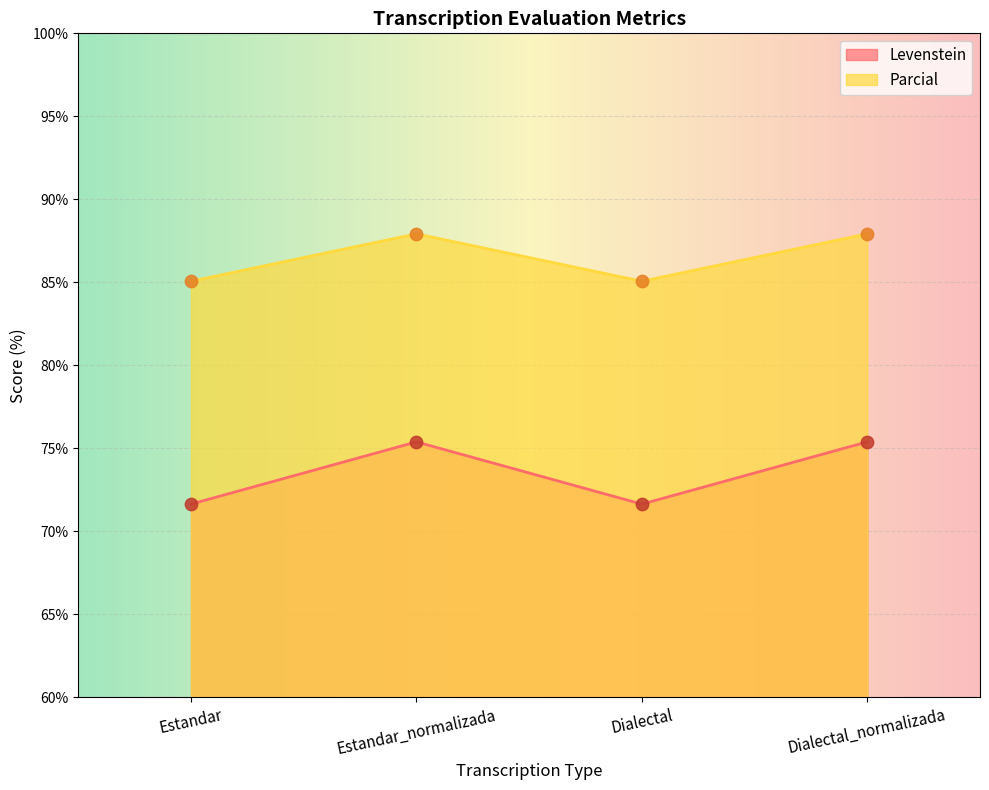

Is the value of Levenstein at Estandar_normalizada greater than the value of Parcial at Estandar?

No